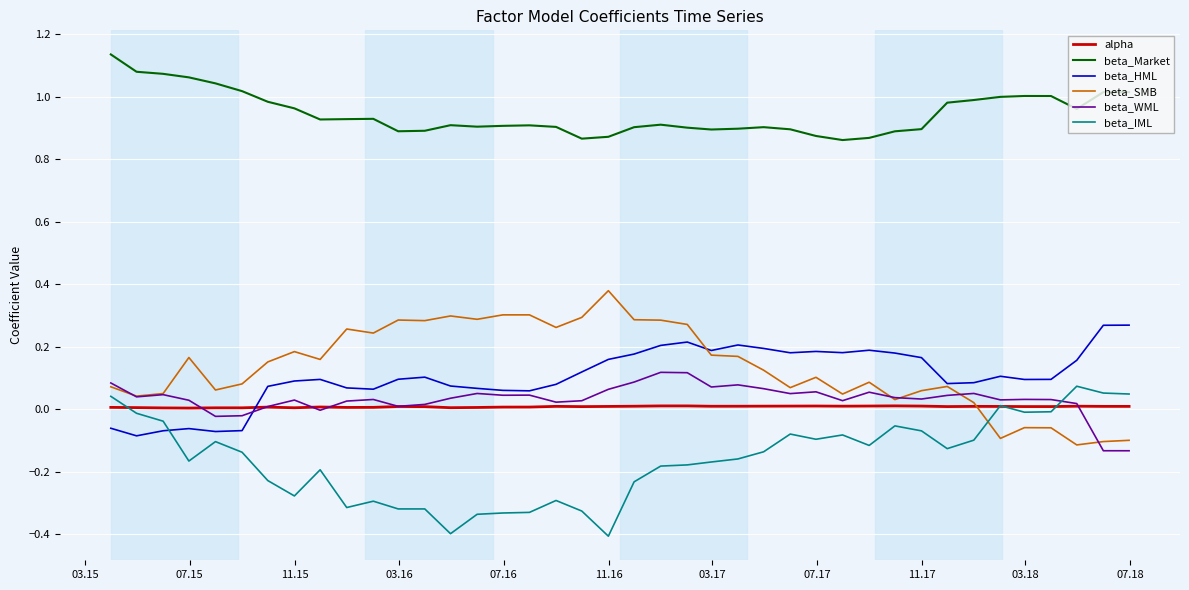

True or false: beta_Market and beta_HML cross at least once.

False